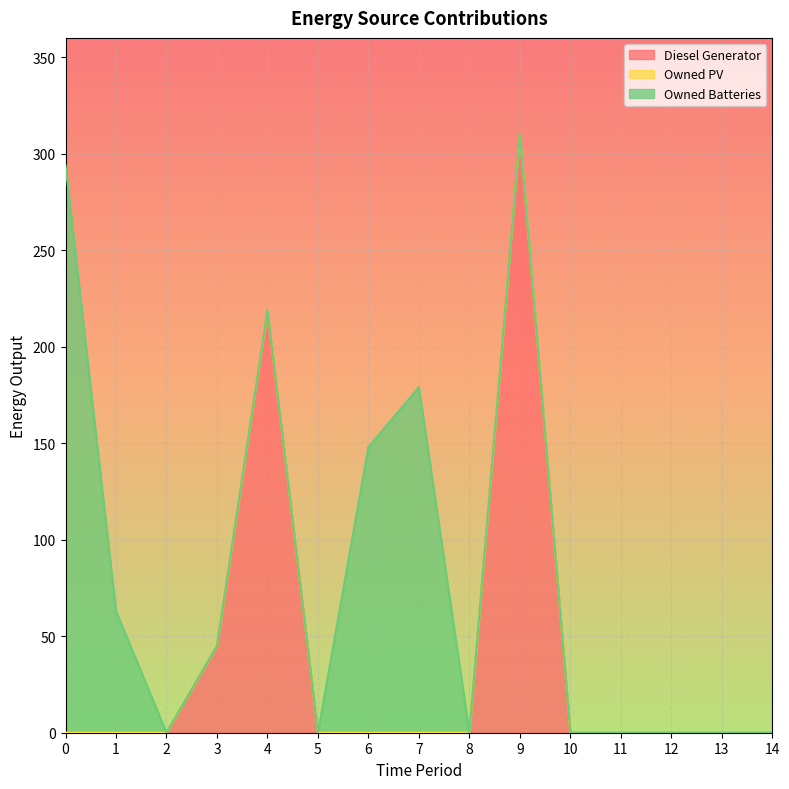

Reading left to right, extract all data points from this chart.

Diesel Generator: 0	0	0	45	219	0	0	0	0	310	0	0	0	0	0
Owned PV: 0	0	0	0	0	0	0	0	0	0	0	0	0	0	0
Owned Batteries: 294	63	0	0	0	0	148	179	0	0	0	0	0	0	0